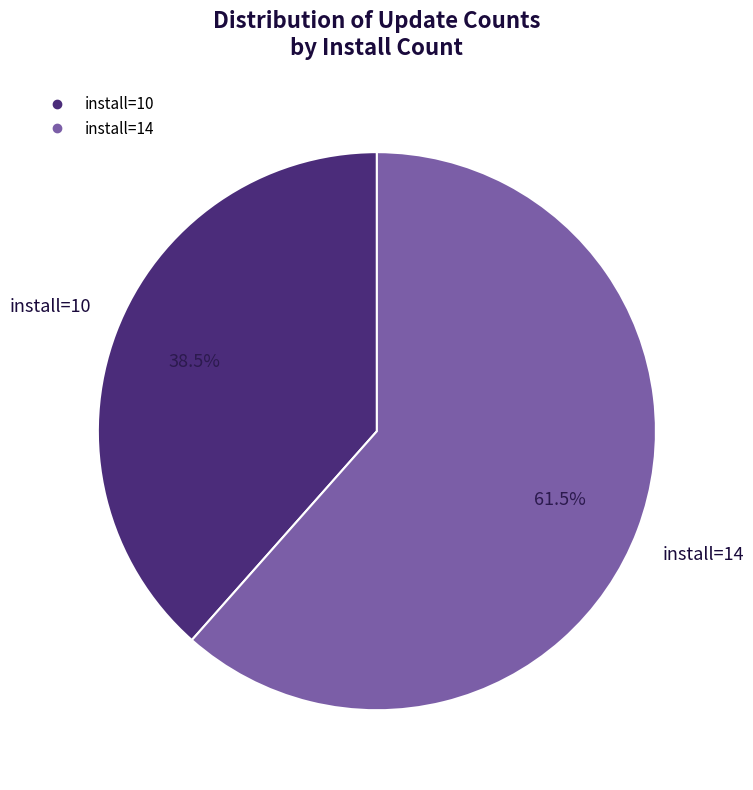

Is there a majority slice in this chart?

Yes